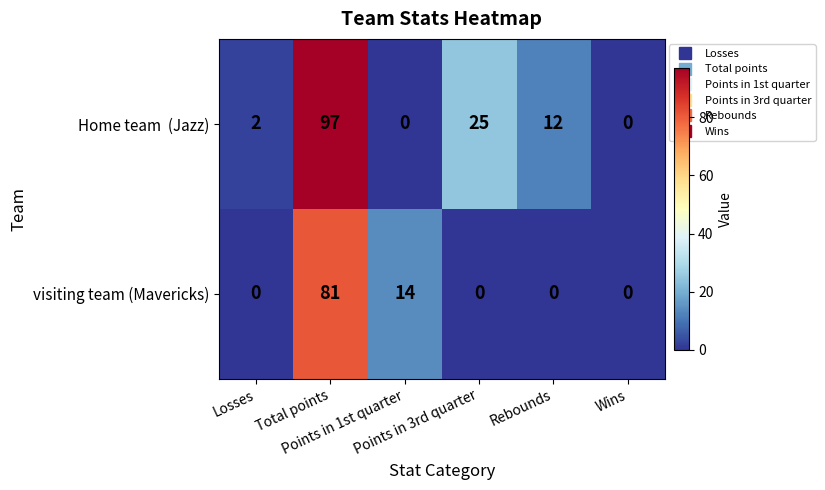

What is the greatest value displayed?

97